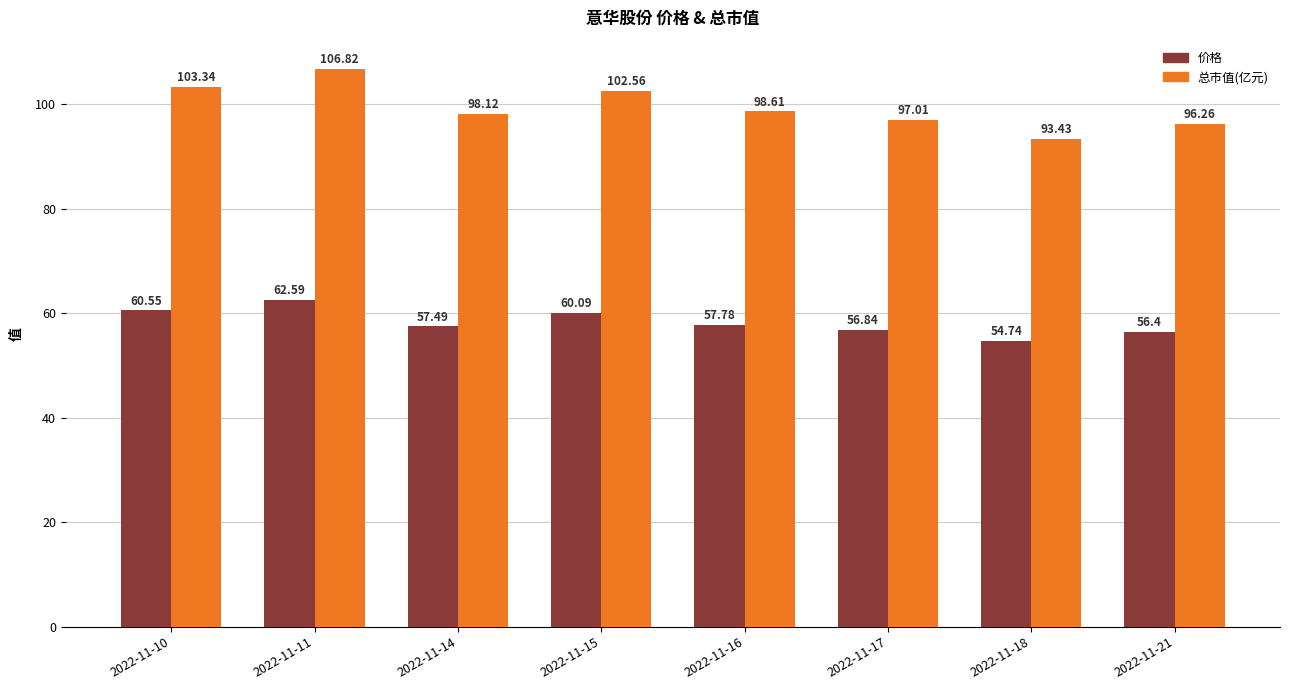

How many data points in 总市值(亿元) are above 98?

5